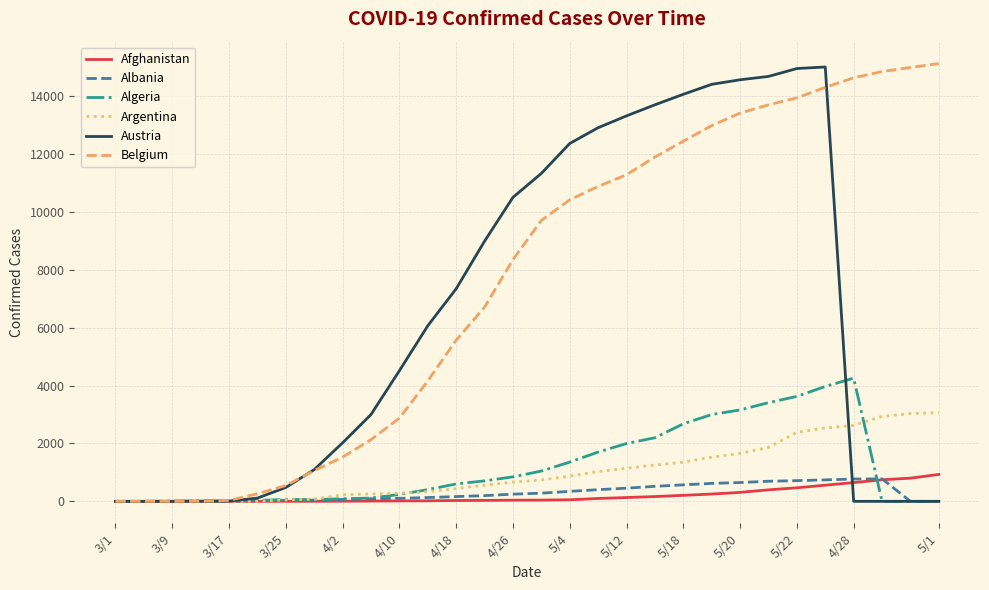

What is the greatest value displayed?

15123